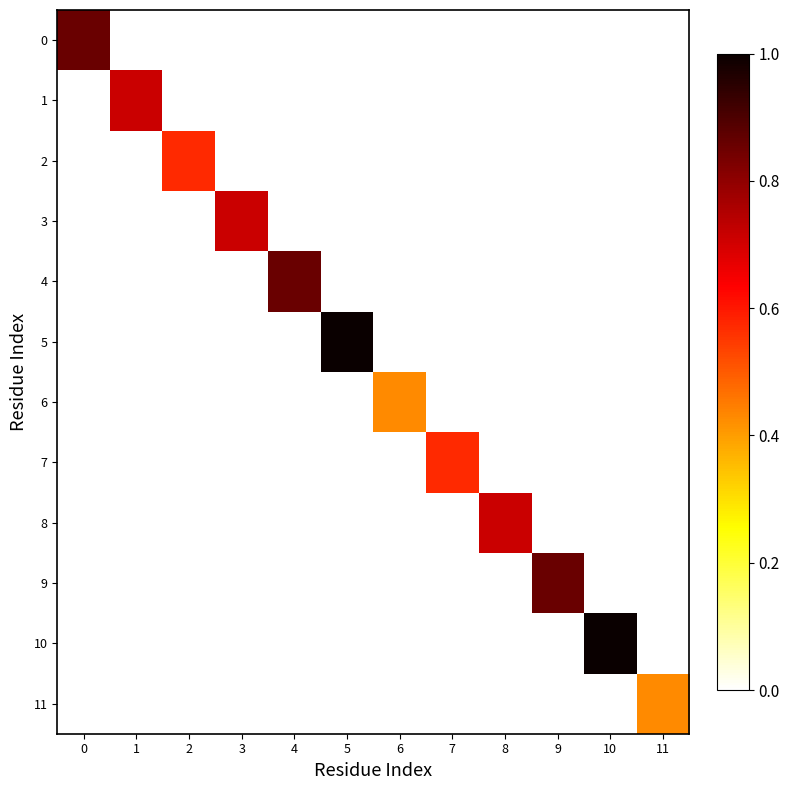

How many positive values does the 7 series have?

1